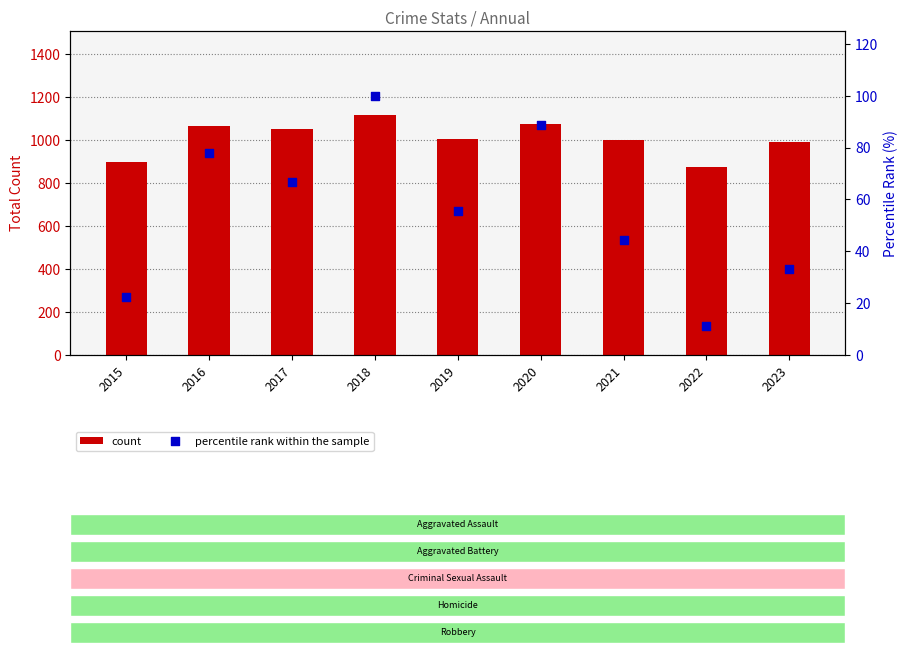

What is the total value across all series at 2015?

922.2